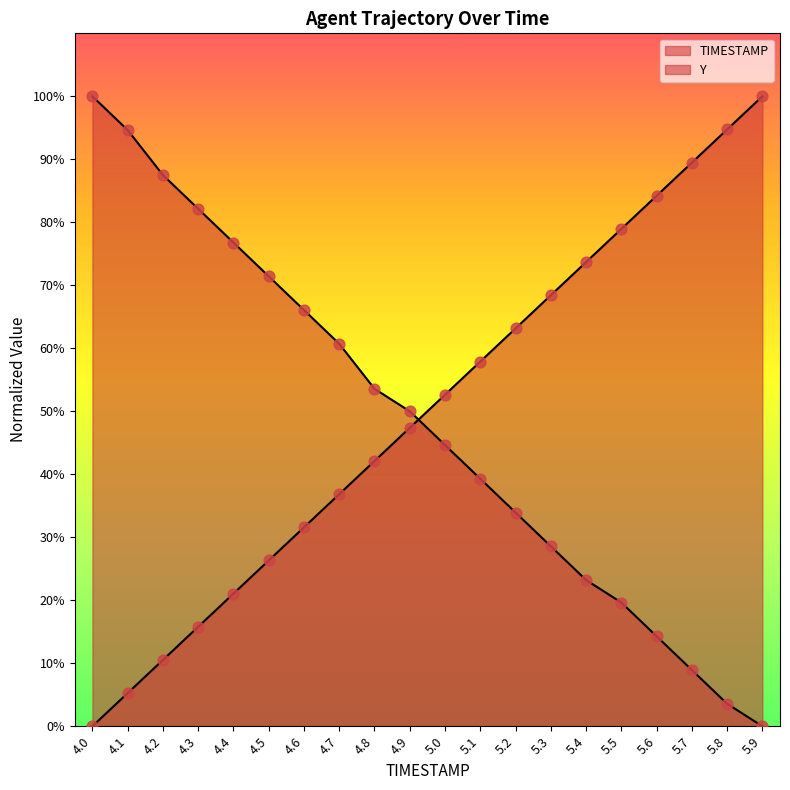

At which category is the sum across all series the highest?

4.0